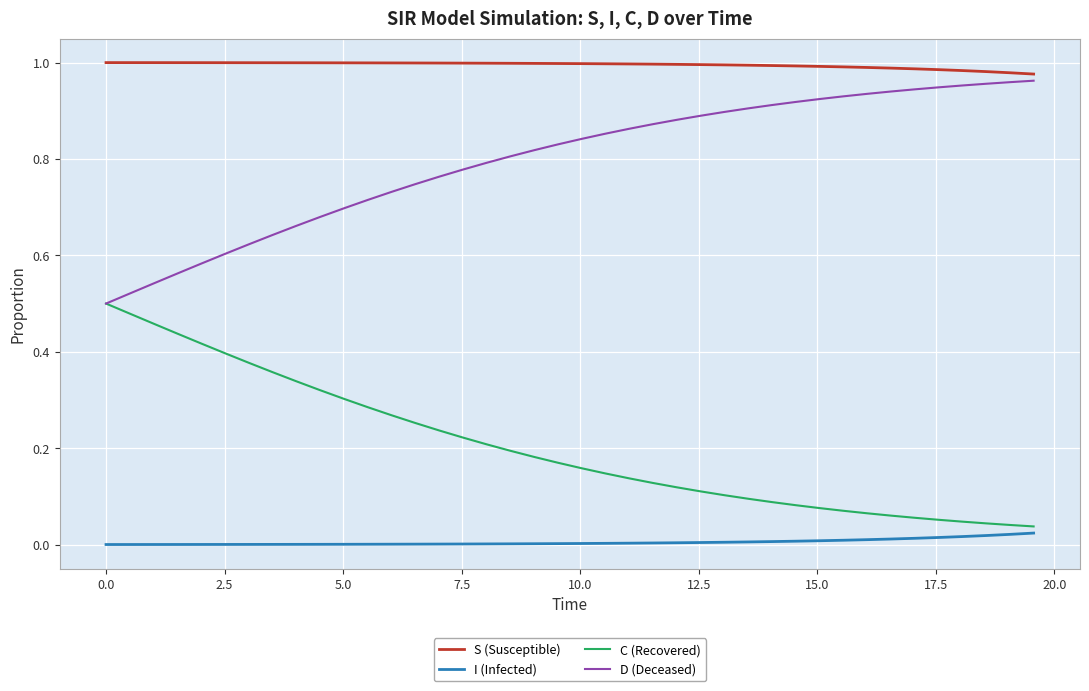

True or false: C (Recovered) and S (Susceptible) intersect in this chart.

False